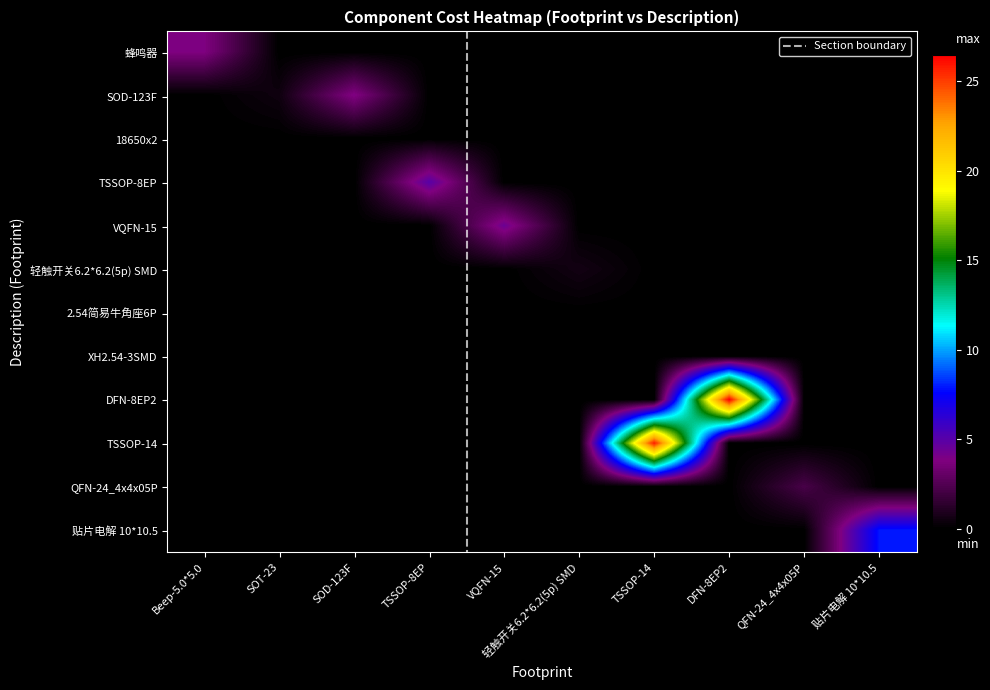

How many positive values does the 贴片电解 10*10.5 series have?

1